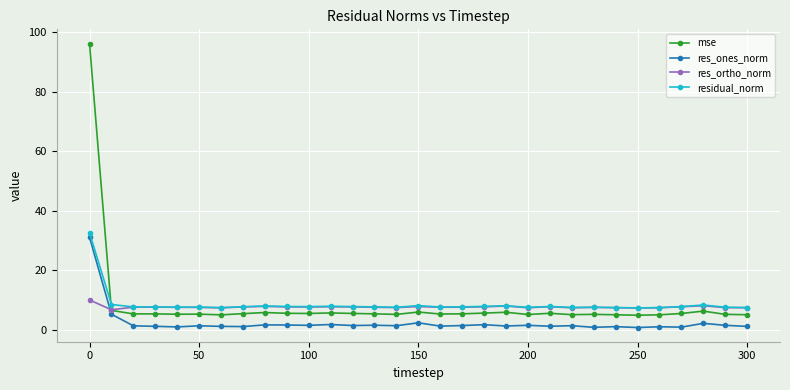

What is the maximum value shown in the chart?

96.1